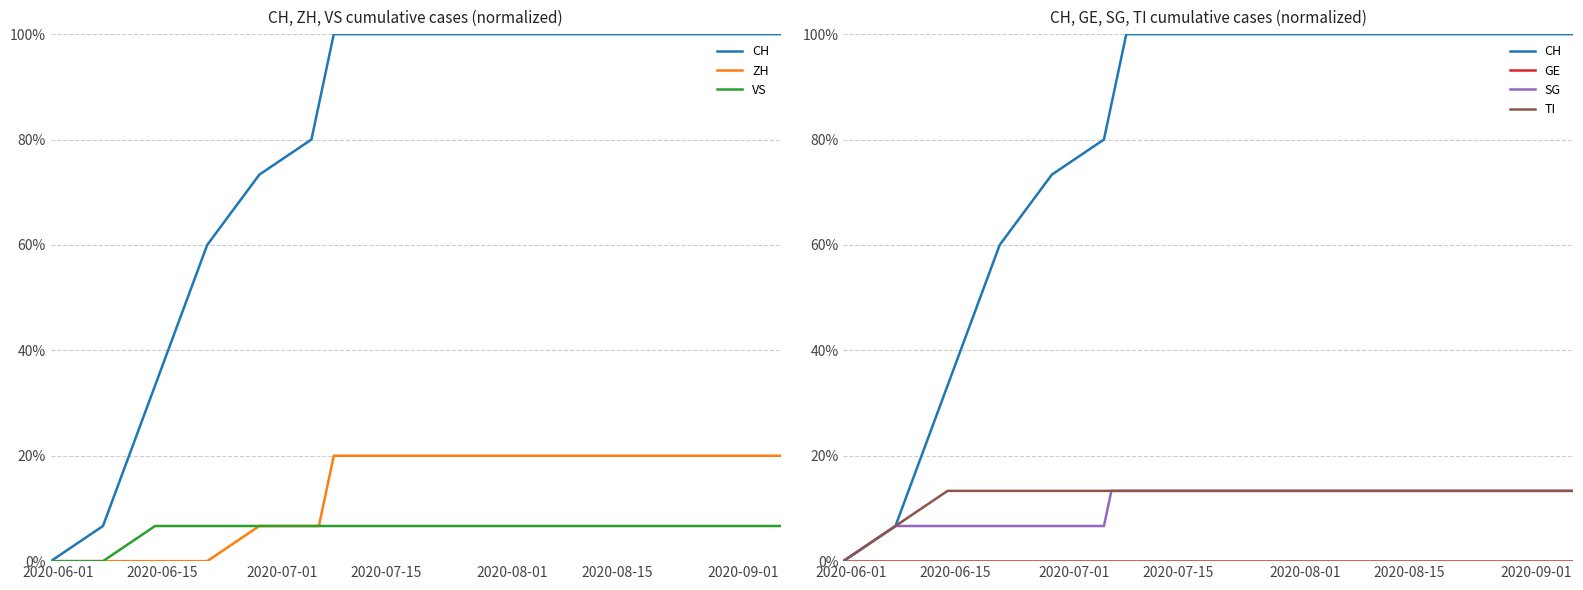

True or false: SG and TI cross at least once.

False